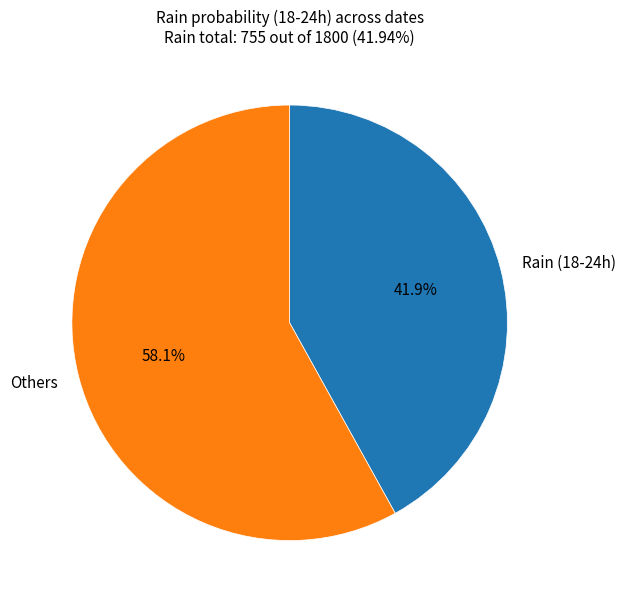

Rank the categories by value from highest to lowest.

Others, Rain (18-24h)